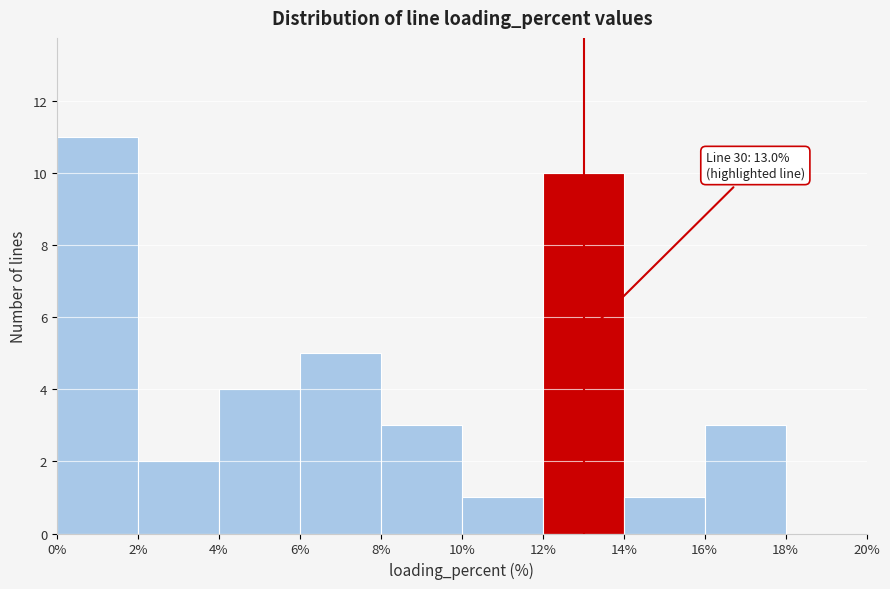

Over which range of the x-axis is the bar tallest?

0% to 2%